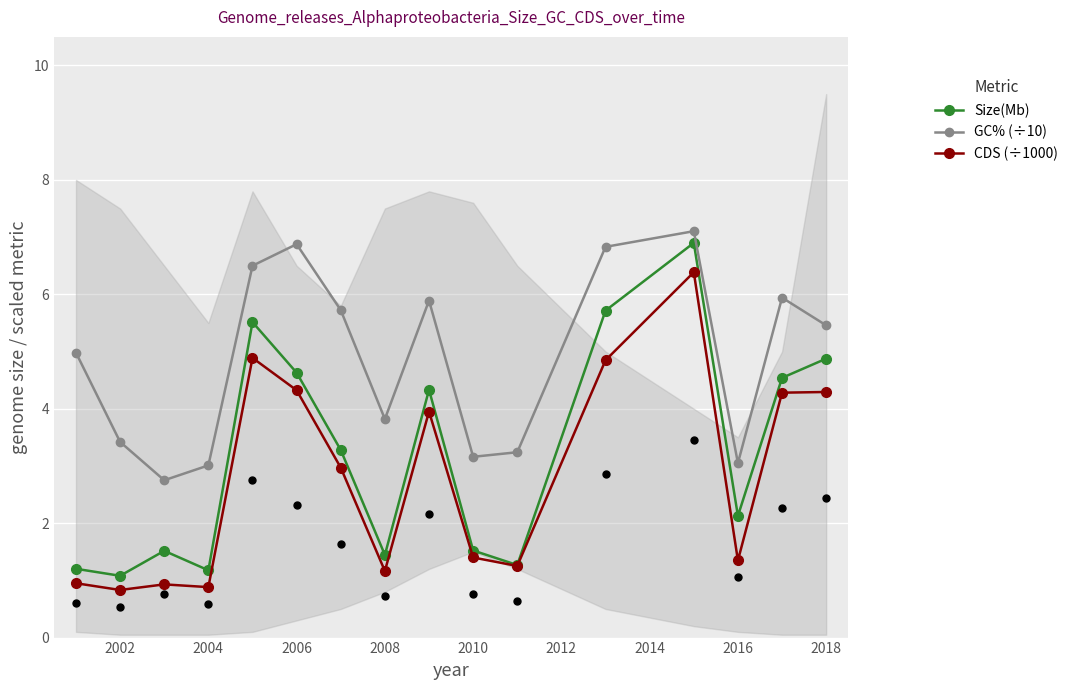

What are all the series names shown in the legend?

Size(Mb), GC% (÷10), CDS (÷1000)